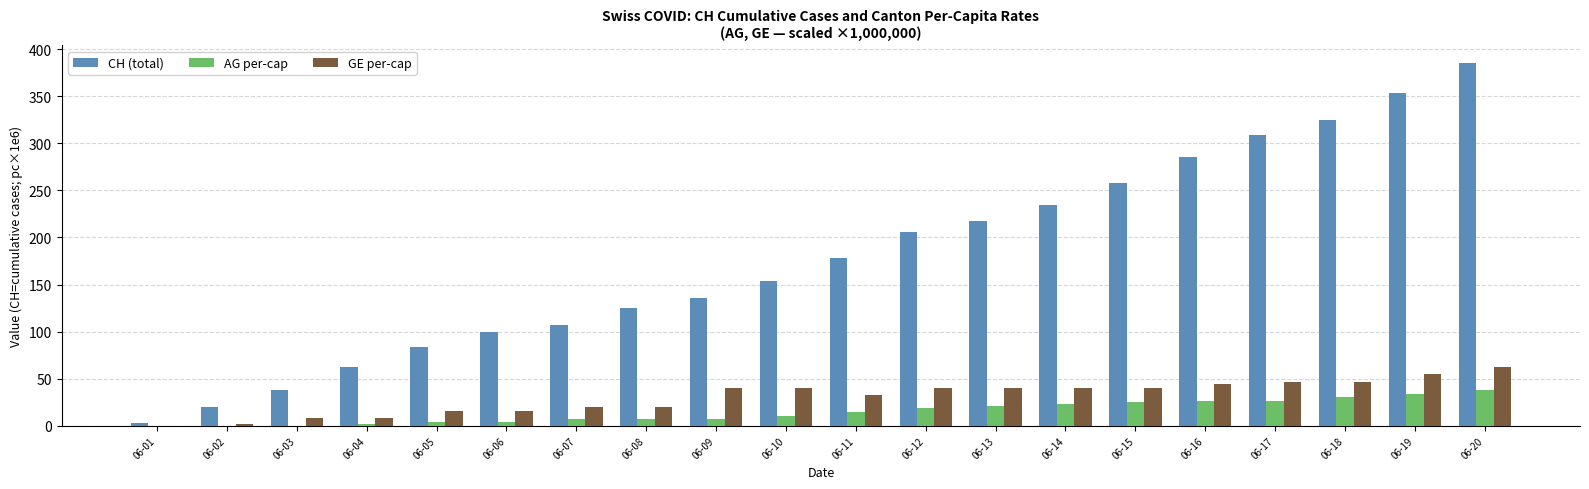

What is the highest value of the GE per-cap series?

62.6